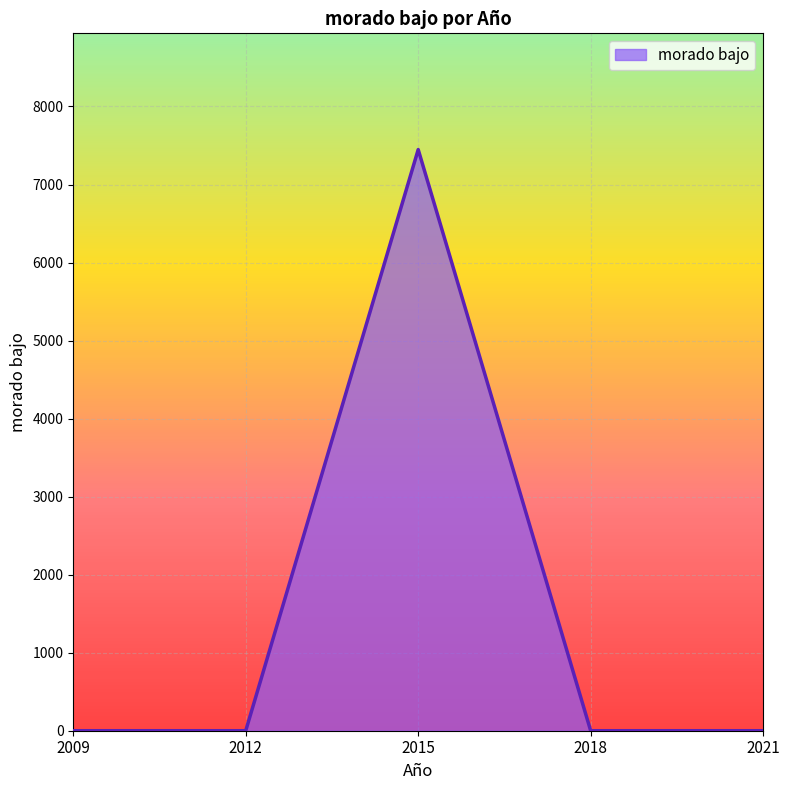

Reading left to right, what are all the values shown in this chart?

0	0	7448	0	0